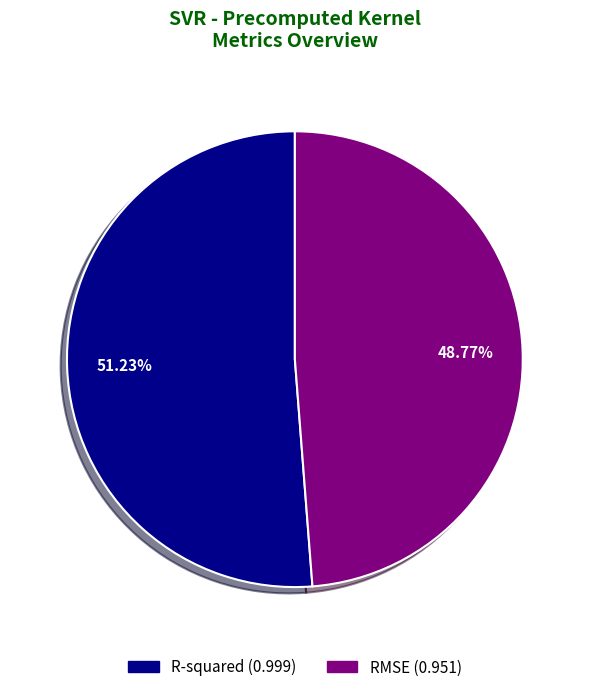

Is it true that R-squared is 65% of the pie?

False